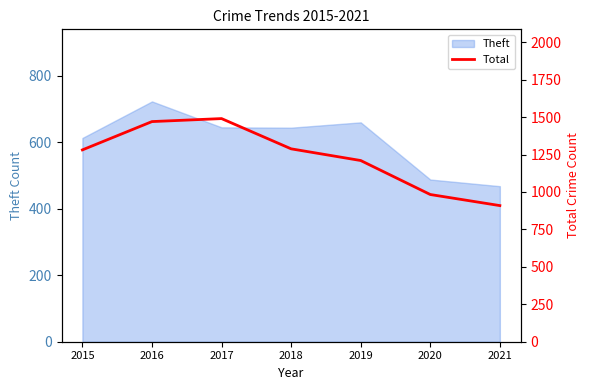

Where is Theft nearest to the value 595?

2015